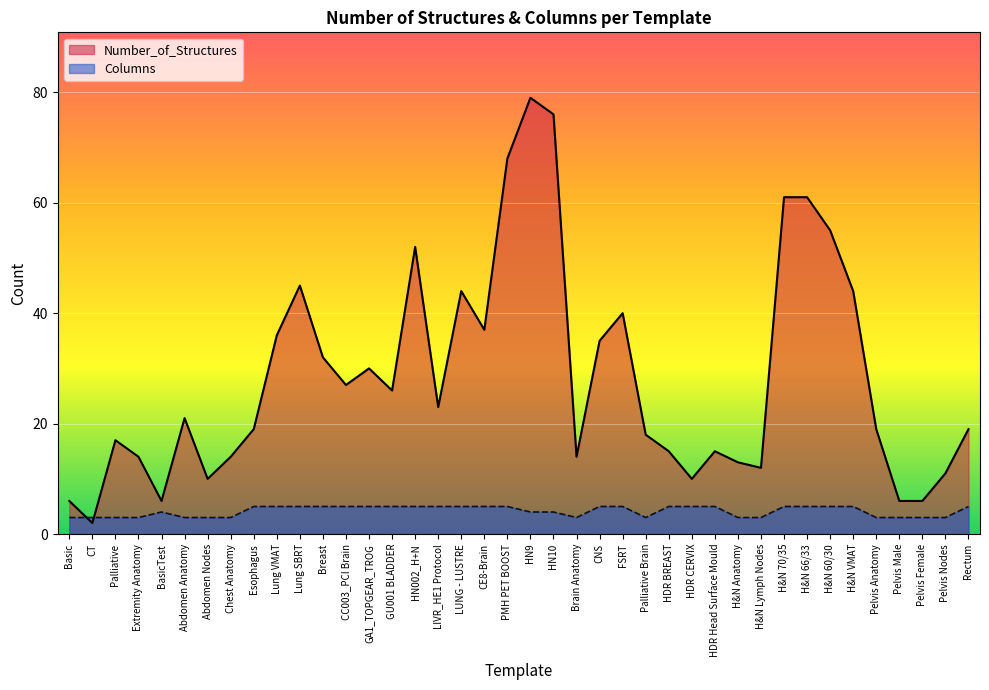

List the series in order of their peak value, lowest first.

Columns, Number_of_Structures